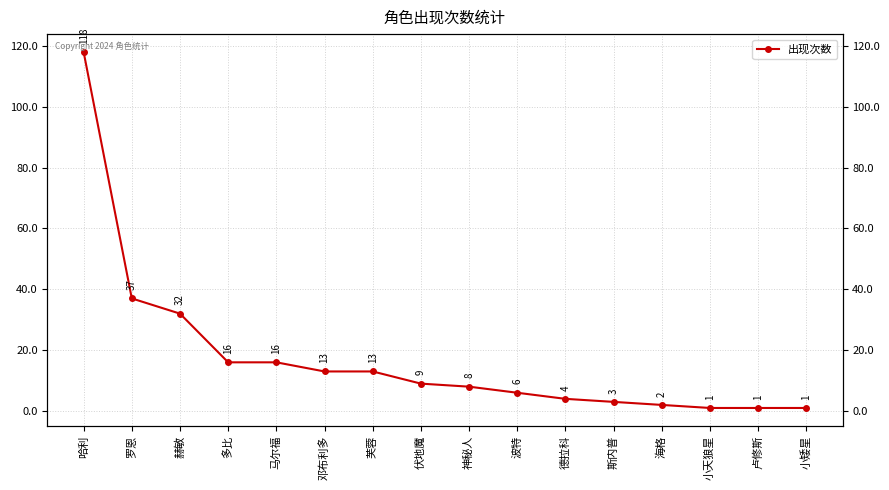

True or false: there are more than 2 points higher than both neighbors.

False